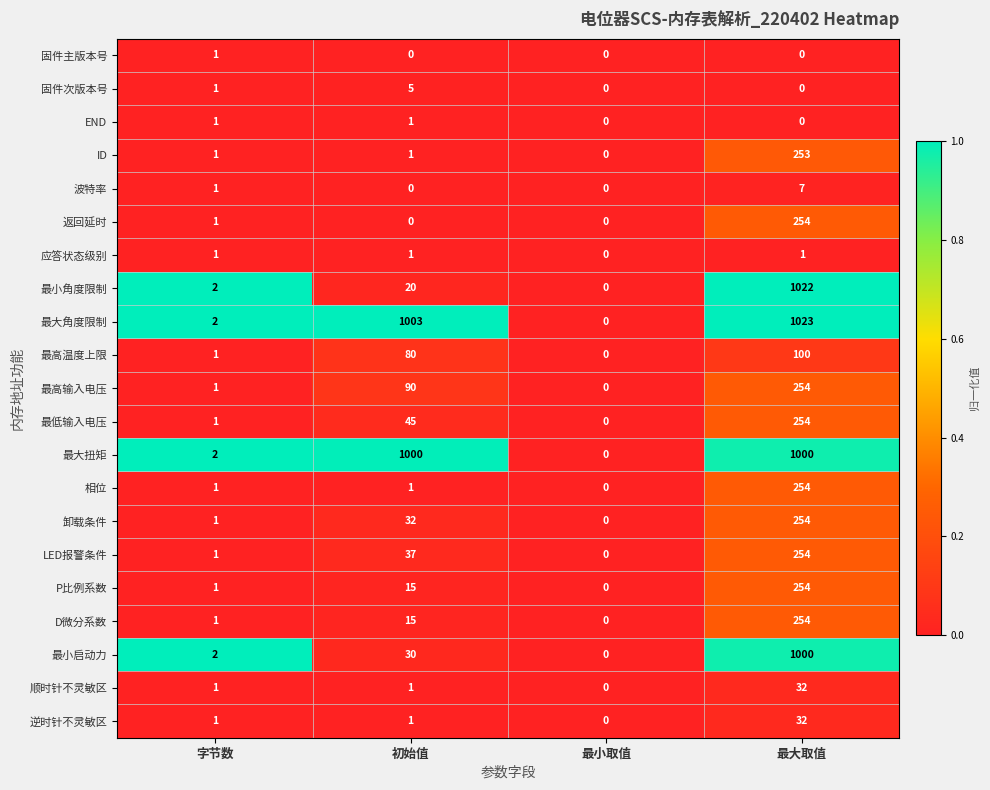

What is the spread (max minus min) of values at 初始值?

1003